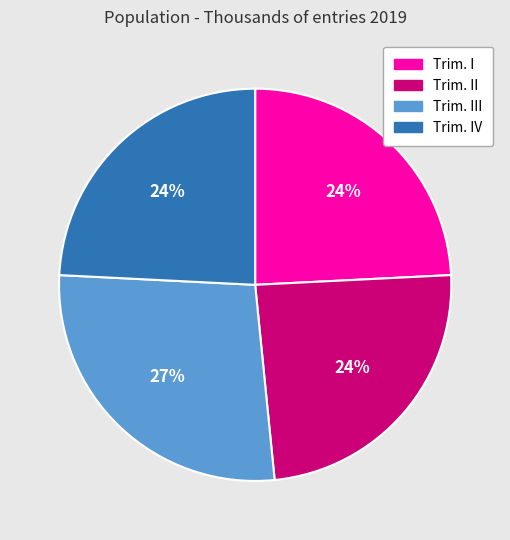

The Trim. III slice represents 27% of the pie. True or false?

True